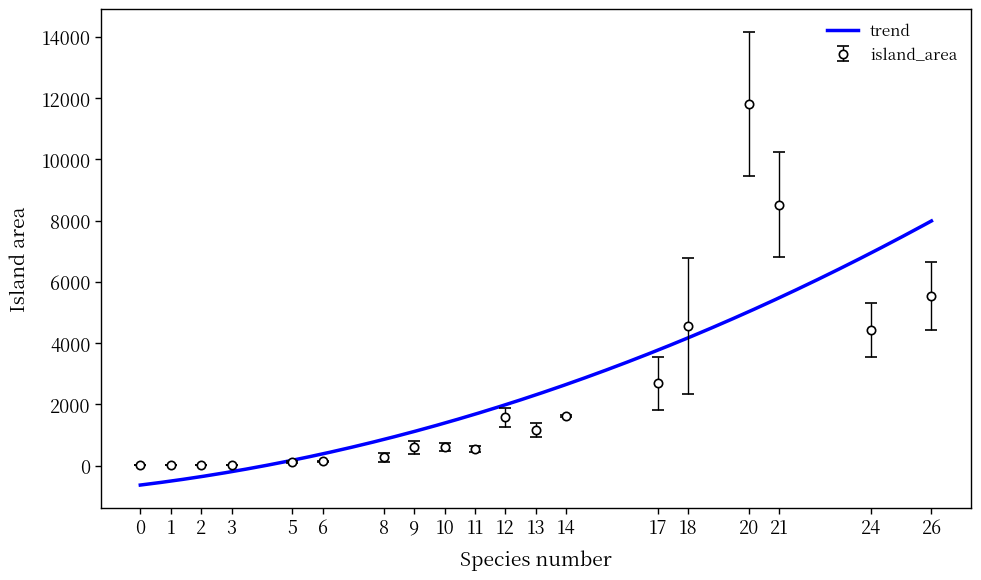

The value of island_area at 14 is 1610.7. True or false?

True